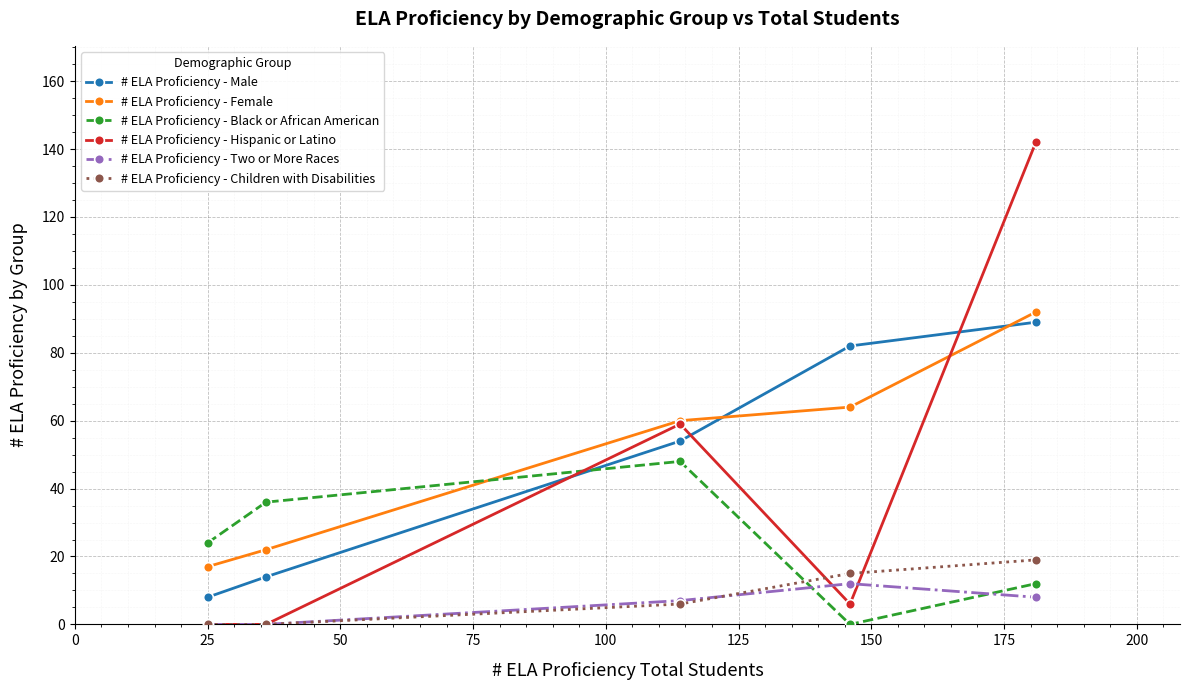

What is the minimum value for # ELA Proficiency - Male?

8